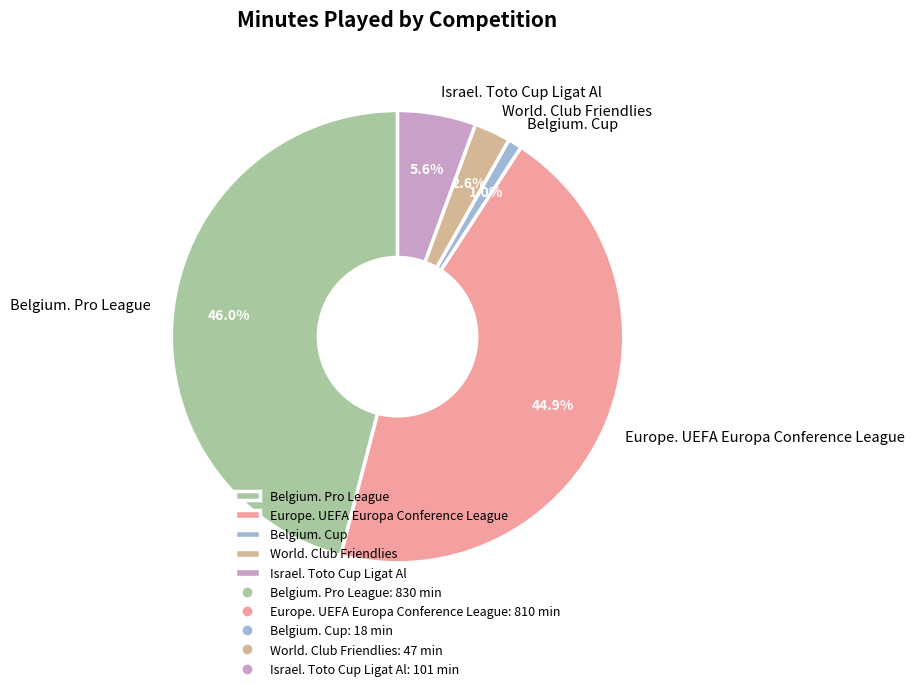

Rank the categories by value from lowest to highest.

Belgium. Cup, World. Club Friendlies, Israel. Toto Cup Ligat Al, Europe. UEFA Europa Conference League, Belgium. Pro League